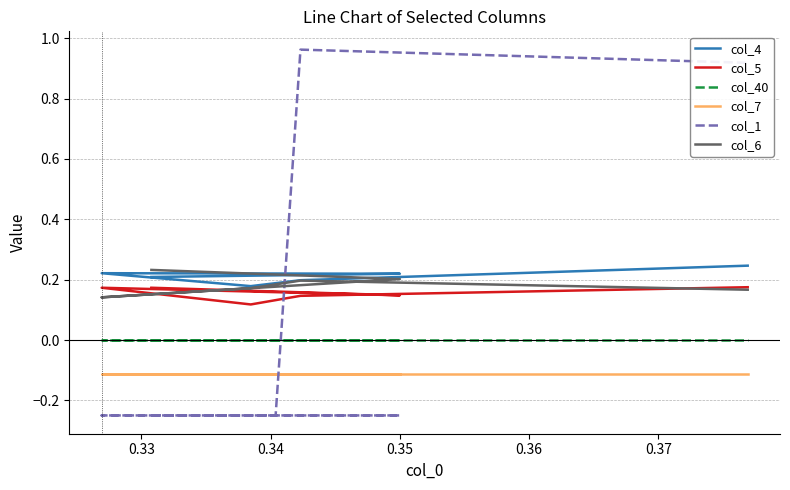

True or false: col_40 has more than 1 points higher than both neighbors.

False